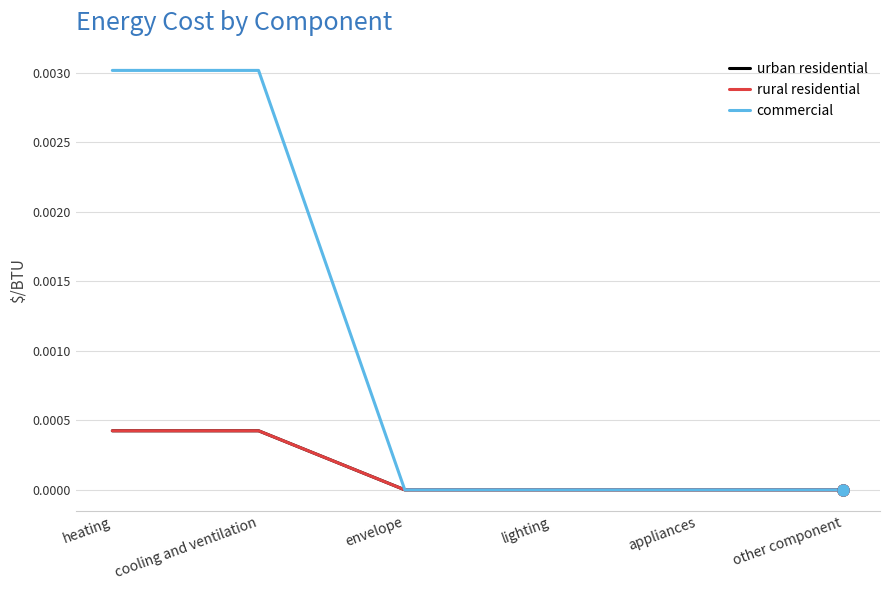

Does the chart display data point markers on the line(s)?

No